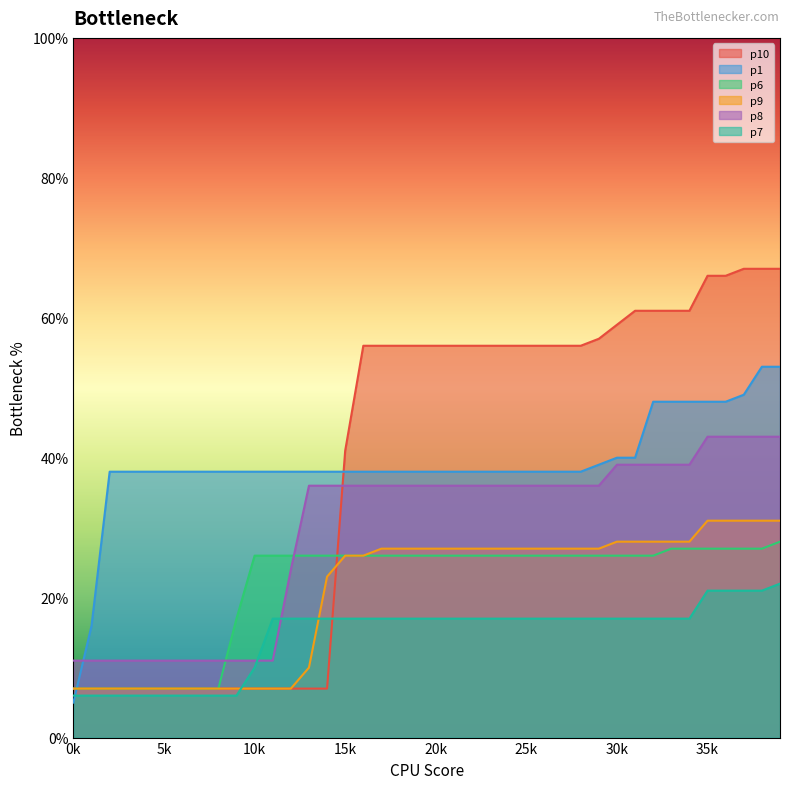

True or false: p8 has a value of 9 at 30k.

False